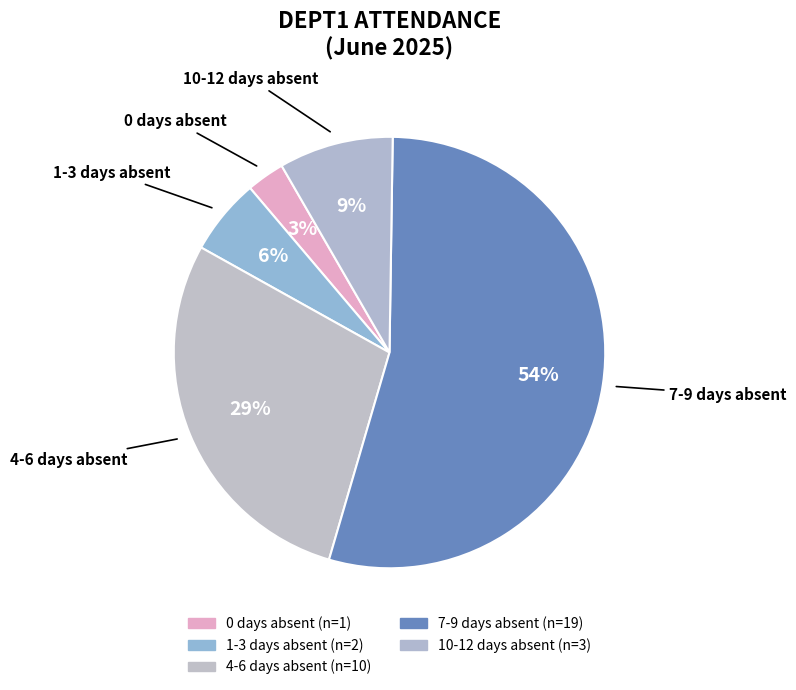

Count the number of slices in the pie.

5